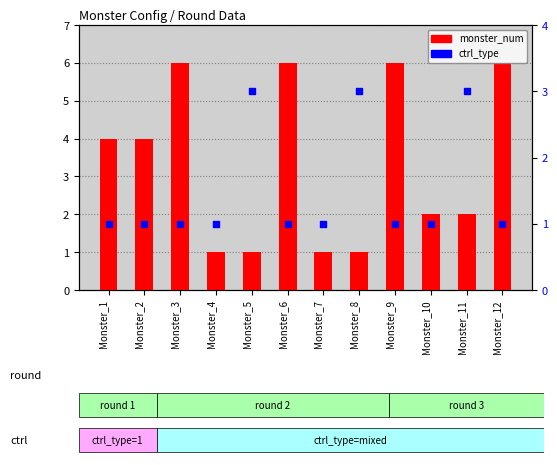

Which series contains the highest Y value?

monster_num